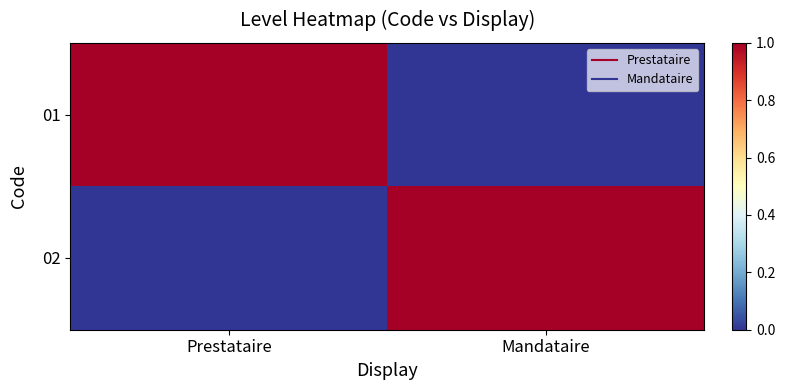

Reading left to right, what are all the values shown in this chart?

01: Prestataire=1	Mandataire=0
02: Prestataire=0	Mandataire=1